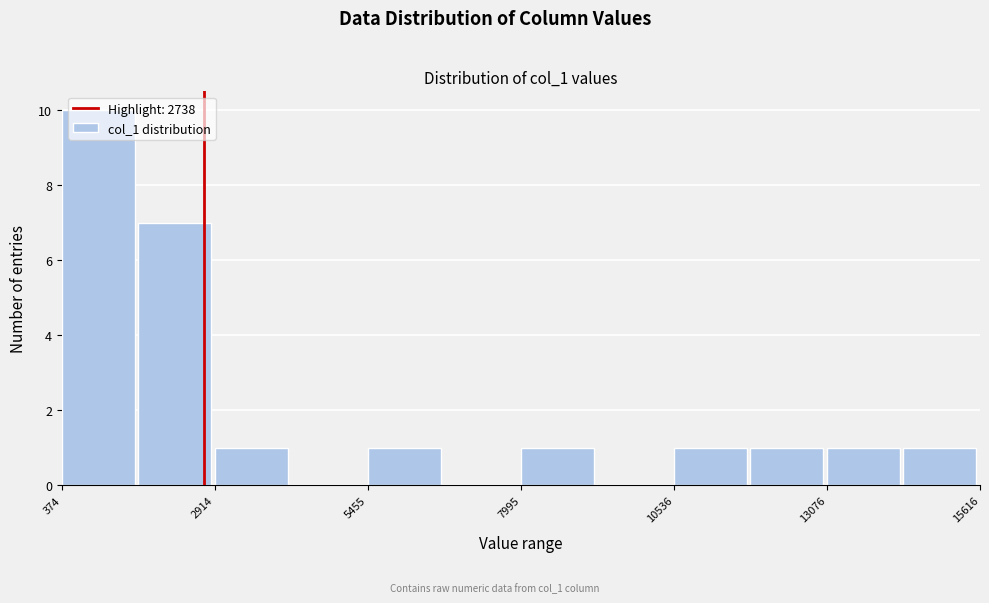

Read against the x-axis, roughly where is the centre of the tallest bar?

1000